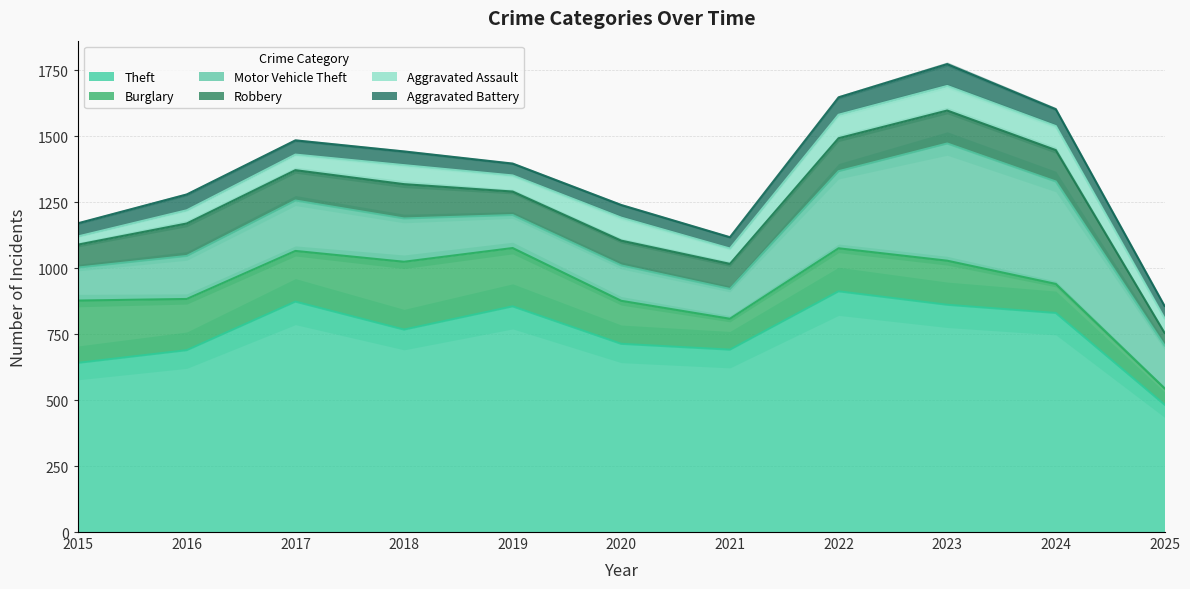

At which label is Motor Vehicle Theft closest to 278?

2022